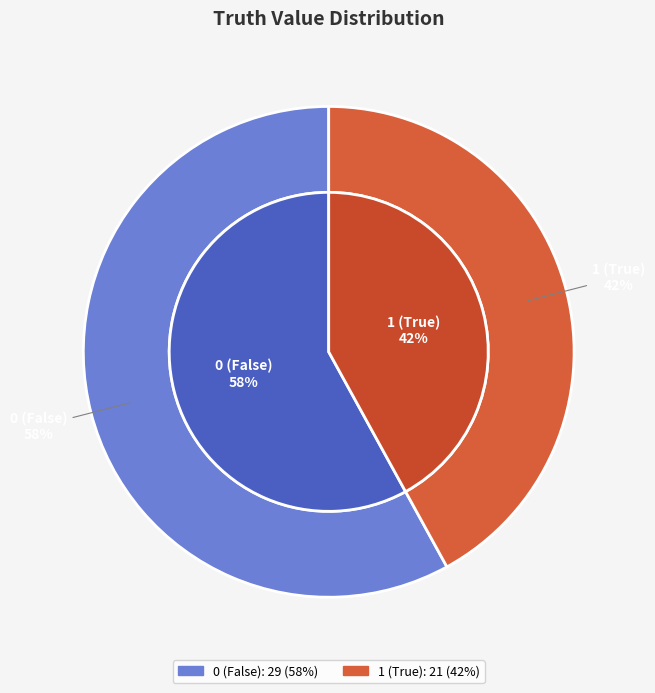

How much of the chart is everything except 0?

42.0%